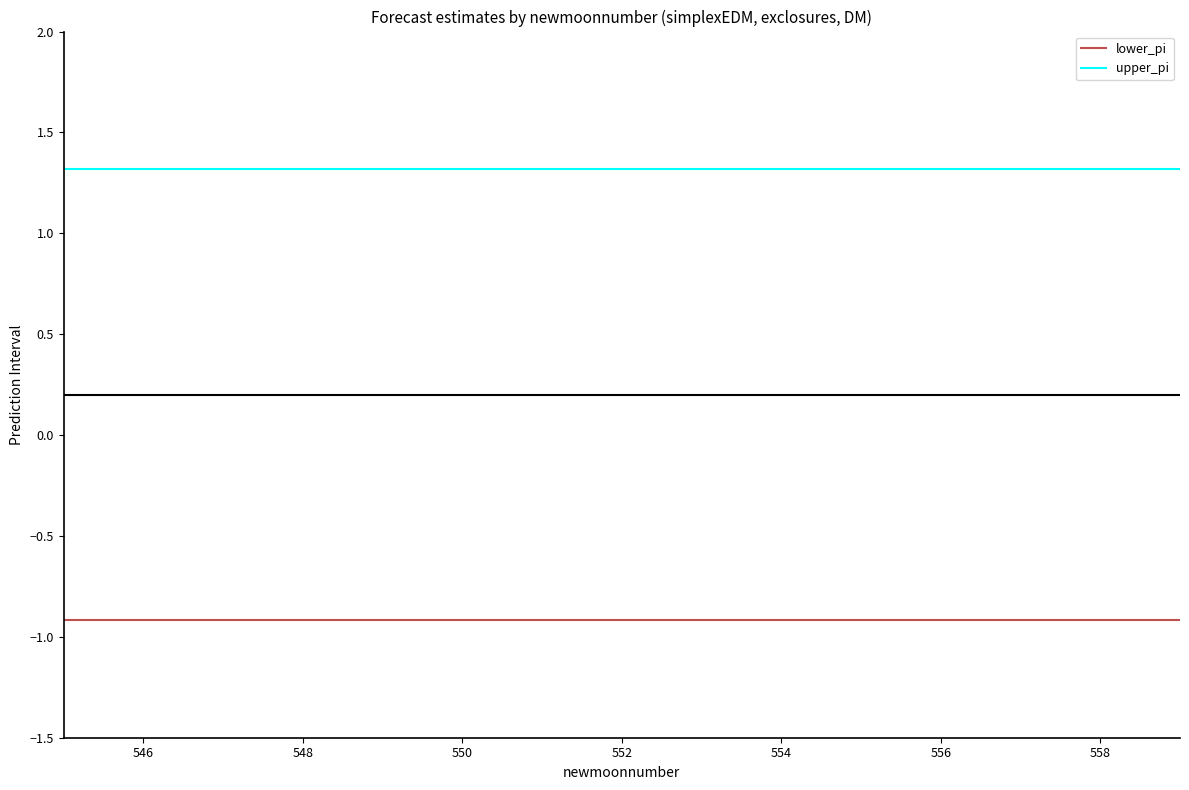

Which series has the largest total across all categories?

upper_pi